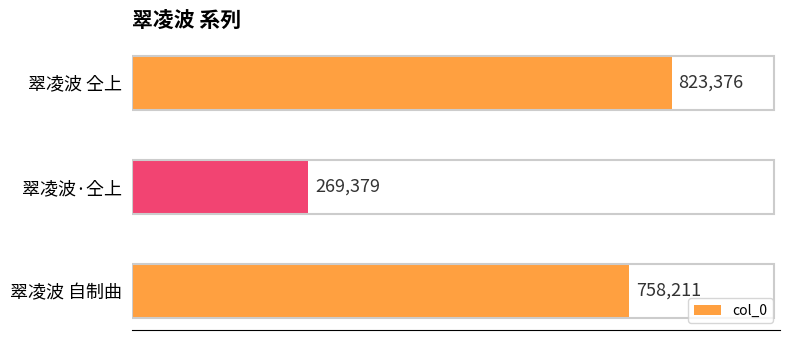

What is the difference between the maximum and minimum values?

553997